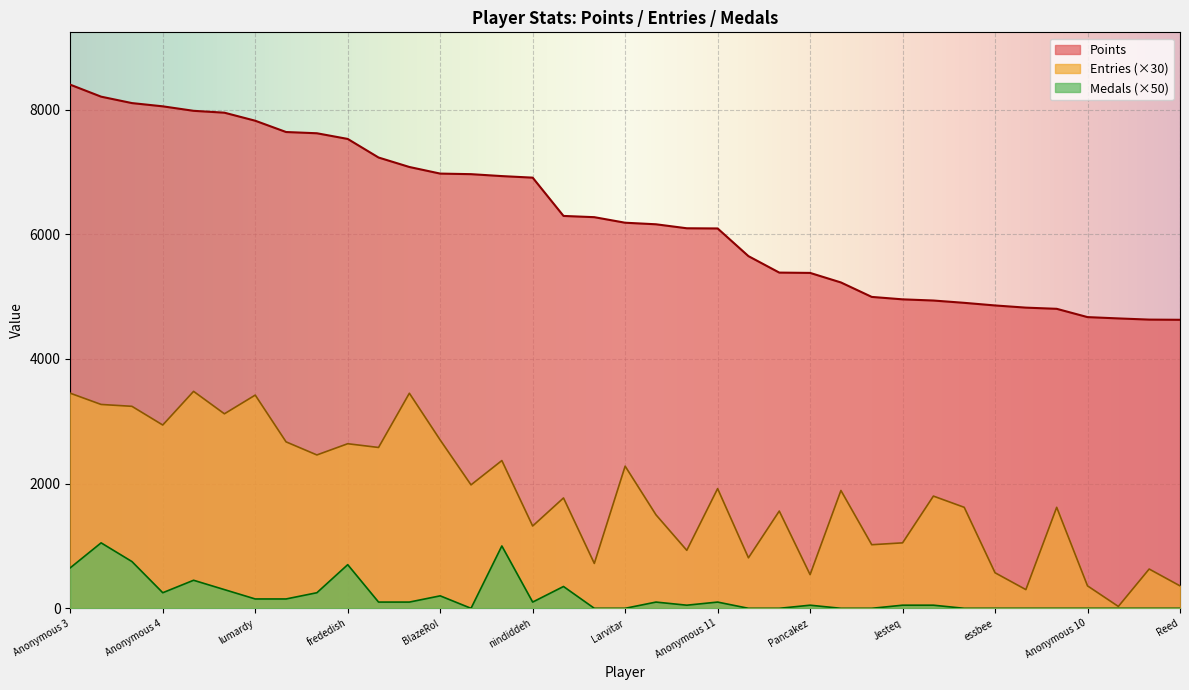

List the labels in order of Medals value, largest first.

Fech, Jer, FoundYourGun, frededish, Anonymous 3, Despin, Inkstar, Rimato13, Anonymous 4, Anonymous 5, BlazeRol, lumardy, Jpep, AverageTrey, shoutplenty, nindiddeh, Weegee, Anonymous 11, JJsrl, Pancakez, Jesteq, AudioKillers, Anonymous 6, Switchmaster64, Larvitar, Ipsen.k, Skitch, Pogonateur, PumpMan, RSW, essbee, Torcnein, Jcool114, Anonymous 10, Danieru, Siemke, Reed